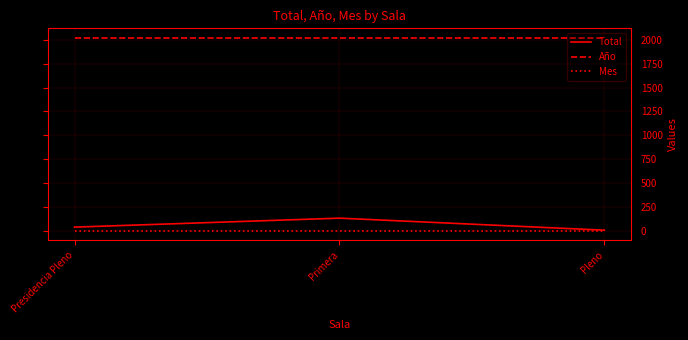

Is this an area chart (filled region under the line)?

No